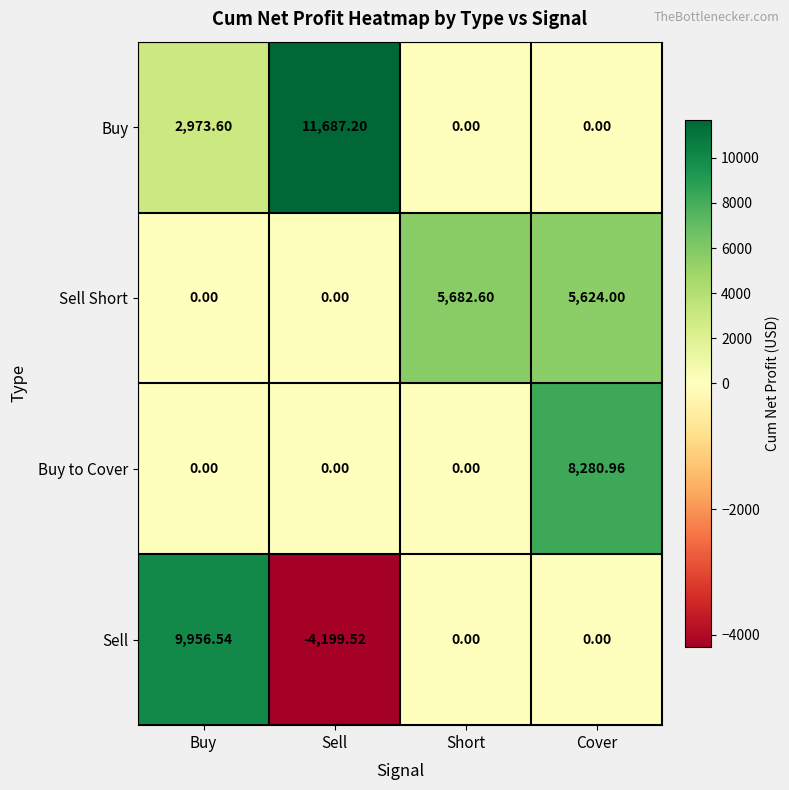

List the series in order of their overall mean, lowest first.

Sell, Buy to Cover, Sell Short, Buy